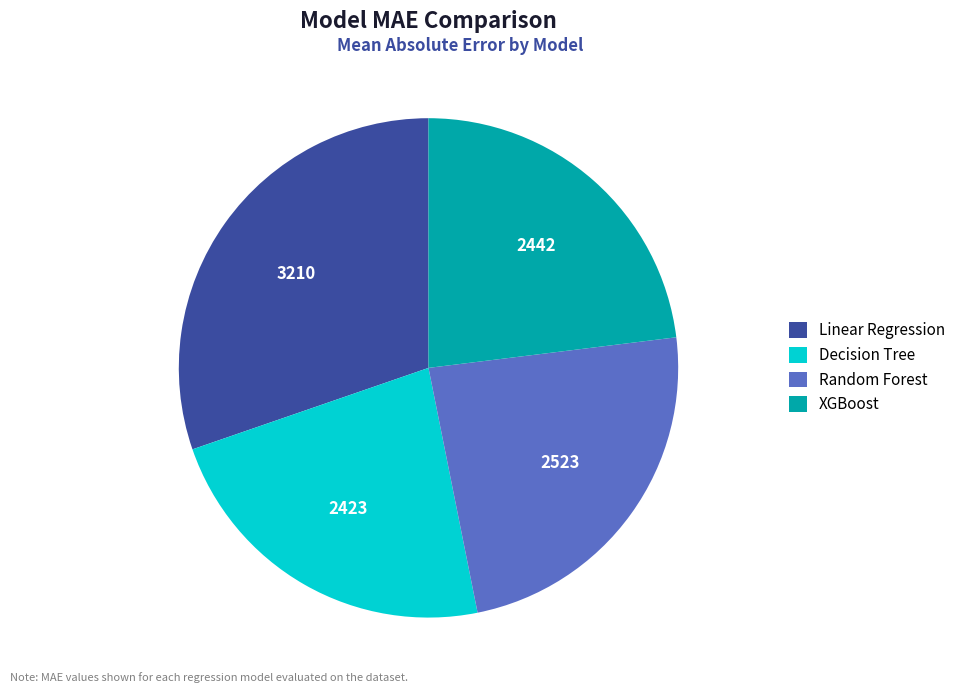

Combined, do Linear Regression and XGBoost account for over 50%?

Yes